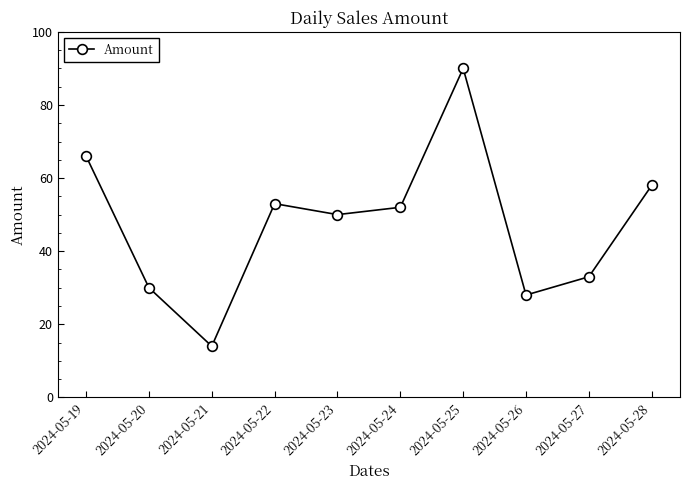

What is the difference between the values at 2024-05-28 and 2024-05-20?

28